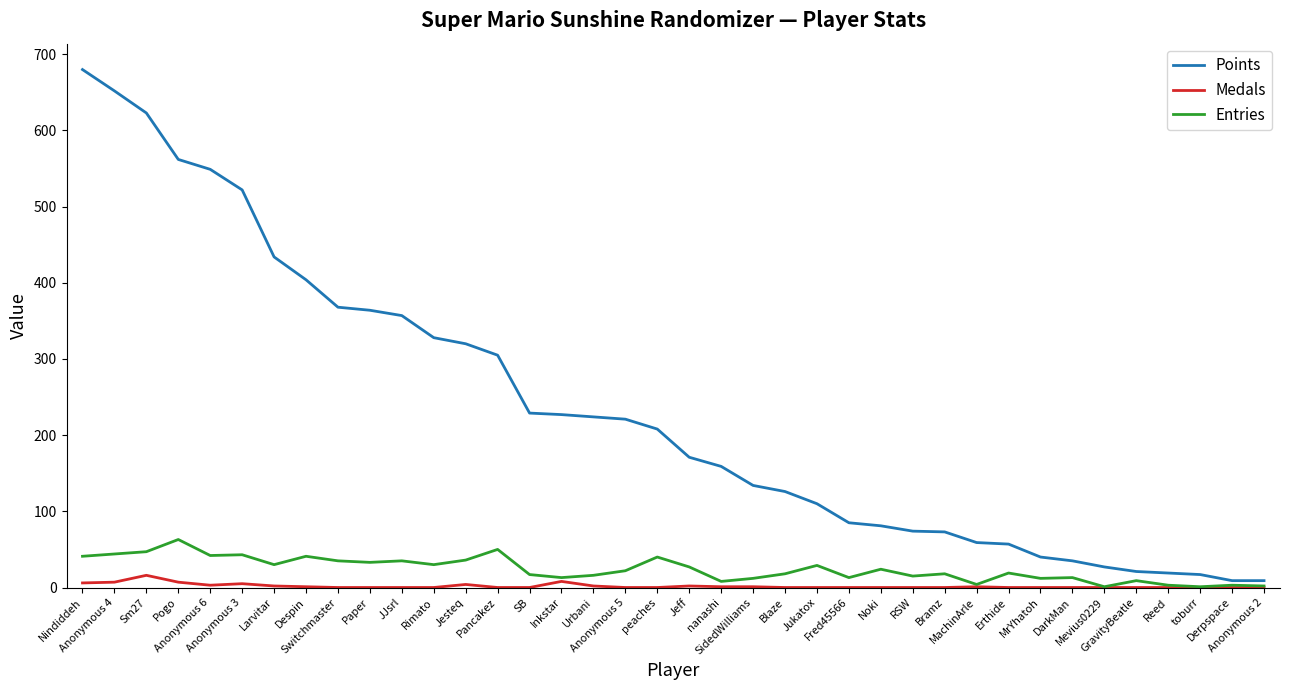

Which series has the largest range (max minus min)?

Points